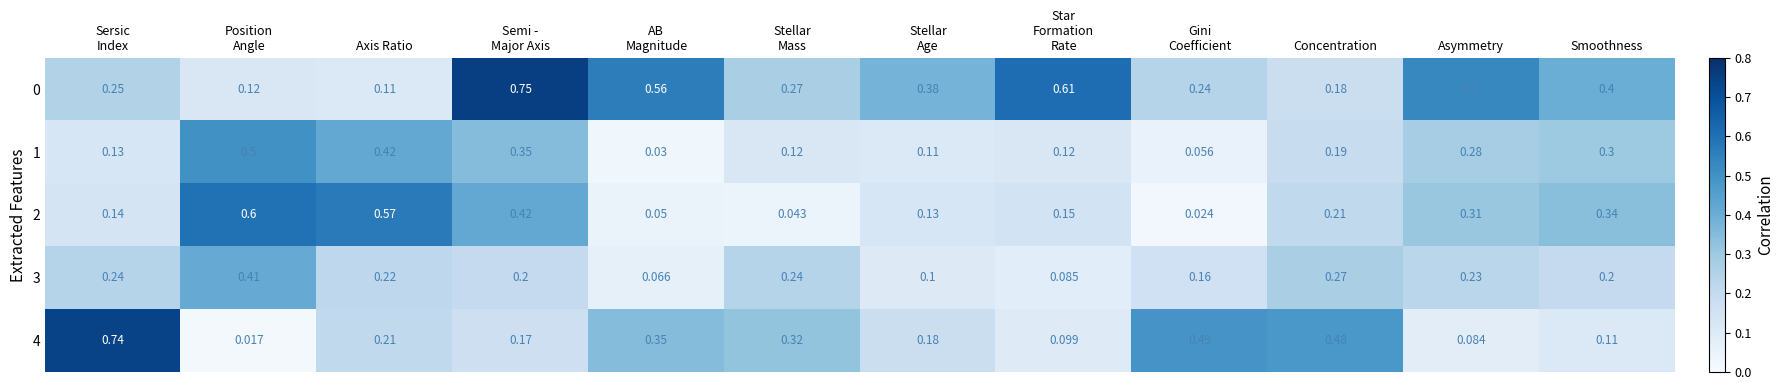

Is the value of 4 at Axis Ratio greater than the value of 3 at Concentration?

No